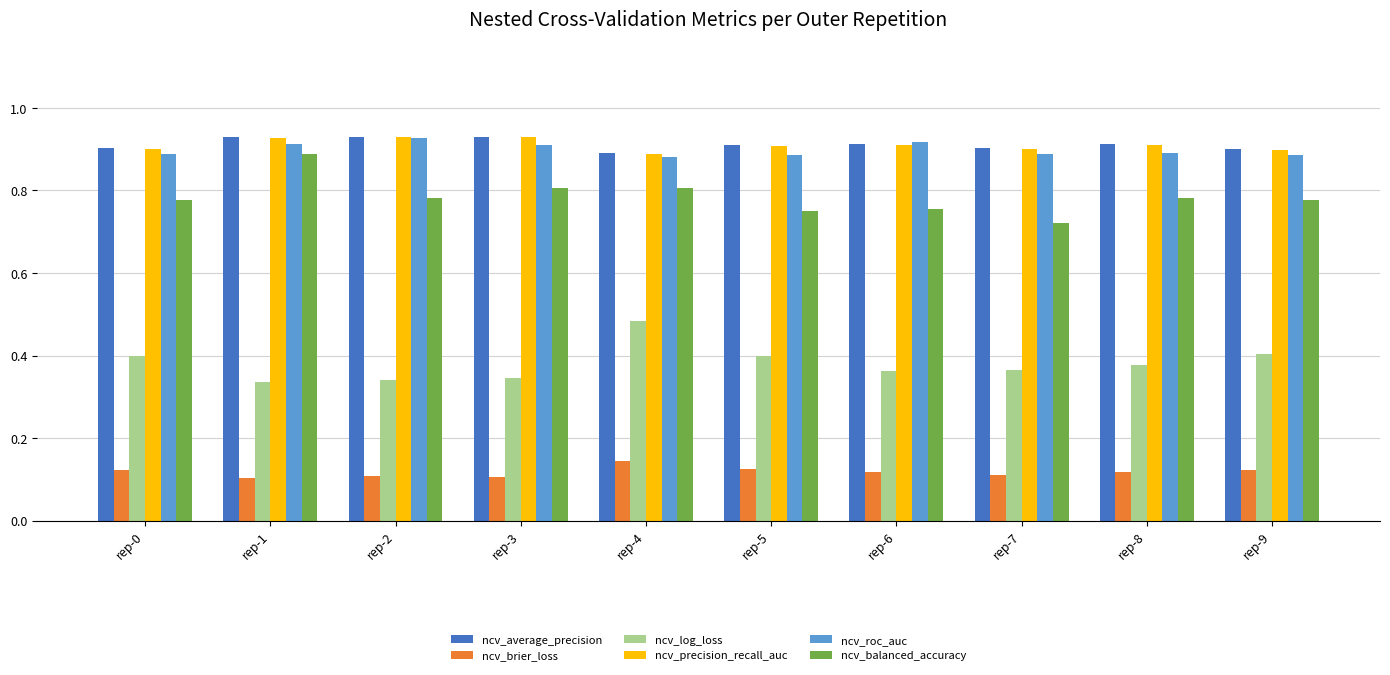

The value of ncv_balanced_accuracy at rep-5 is 1.2. True or false?

False